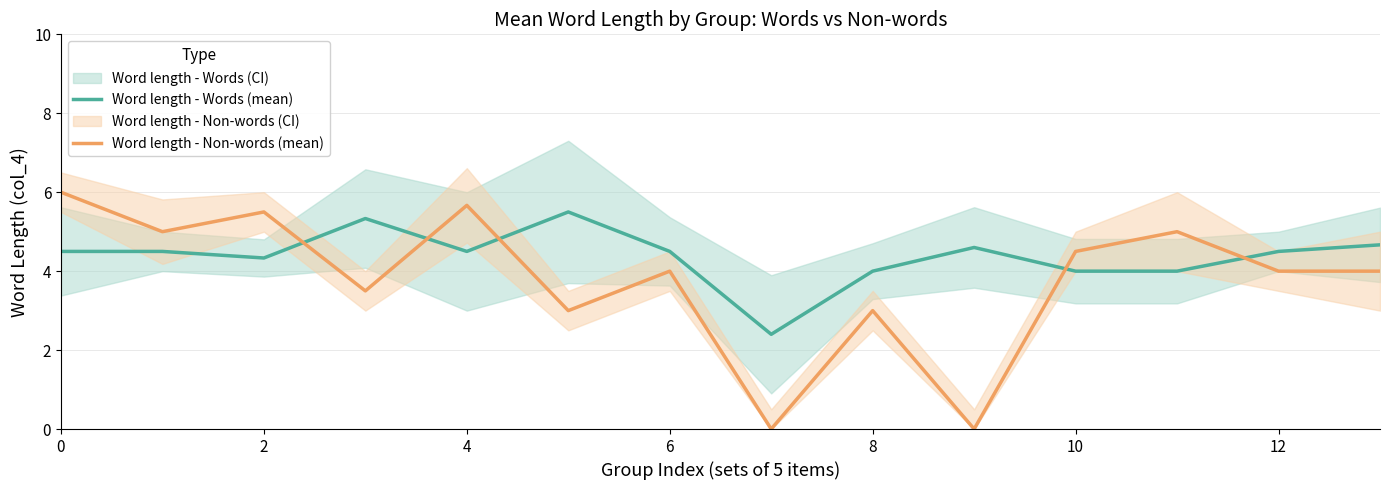

What are all the series names shown in the legend?

Word length - Words (mean), Word length - Non-words (mean)